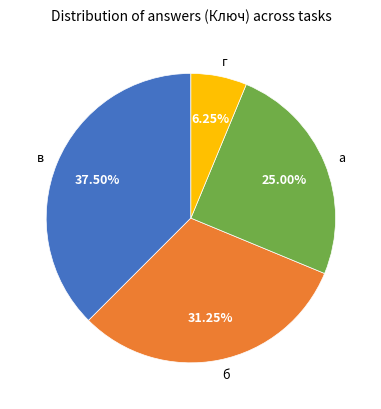

Do г and б together represent more than half of the pie?

No